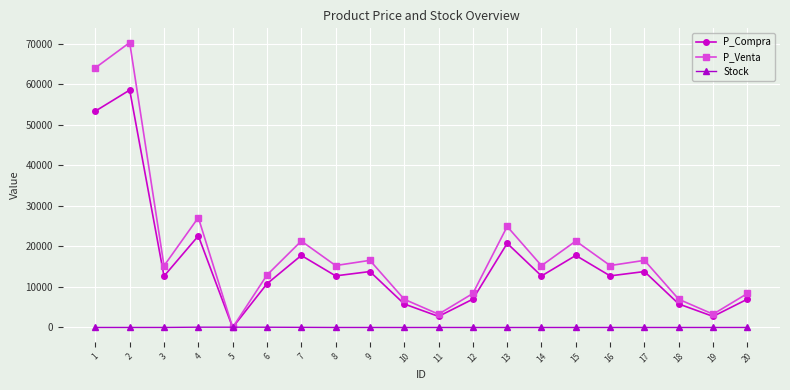

List the series in order of their peak value, lowest first.

Stock, P_Compra, P_Venta